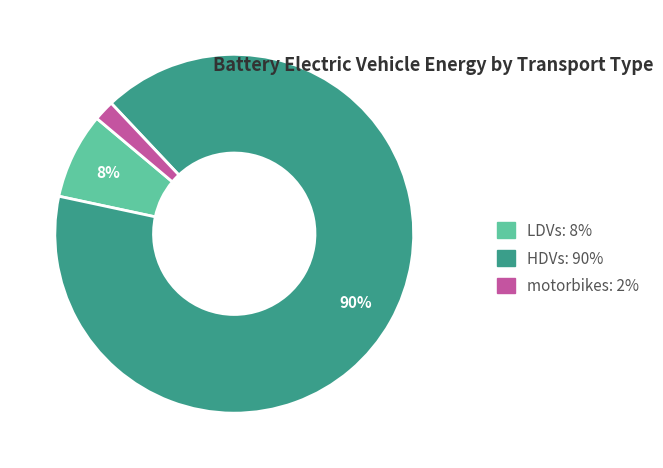

Do LDVs: 8% and HDVs: 90% together represent more than half of the pie?

Yes